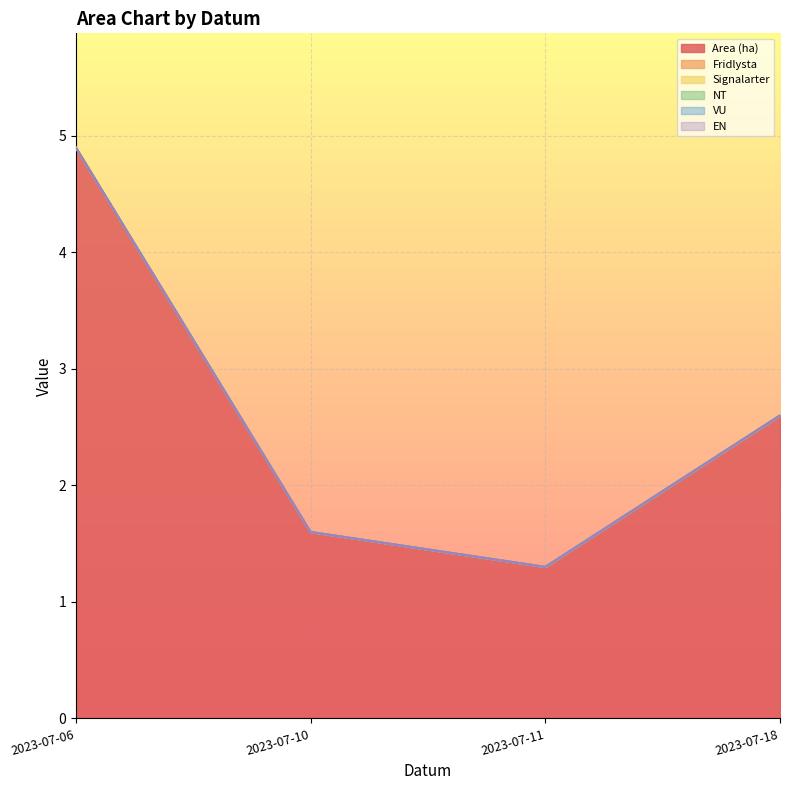

Which category has the highest value in the Signalarter series?

2023-07-06